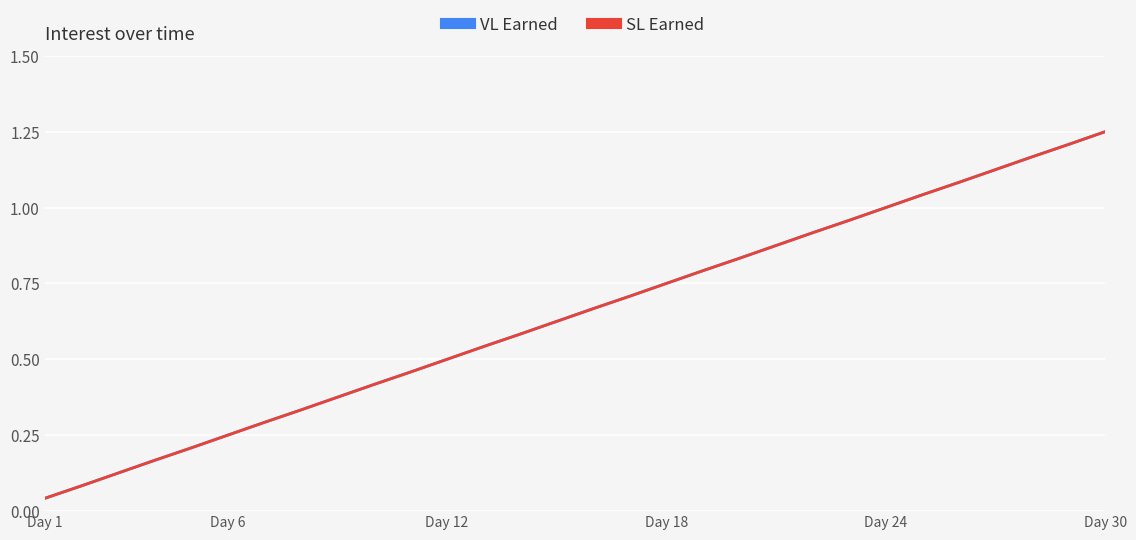

Does the chart have visible grid lines?

Yes